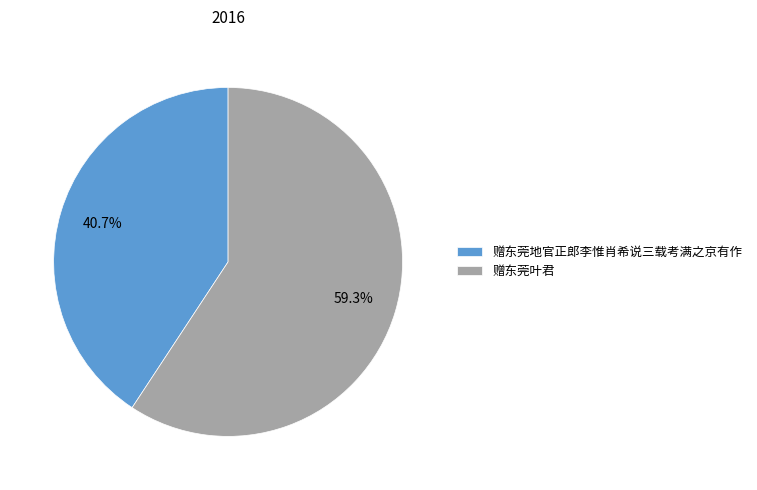

Rank the categories by value from highest to lowest.

赠东莞叶君, 赠东莞地官正郎李惟肖希说三载考满之京有作